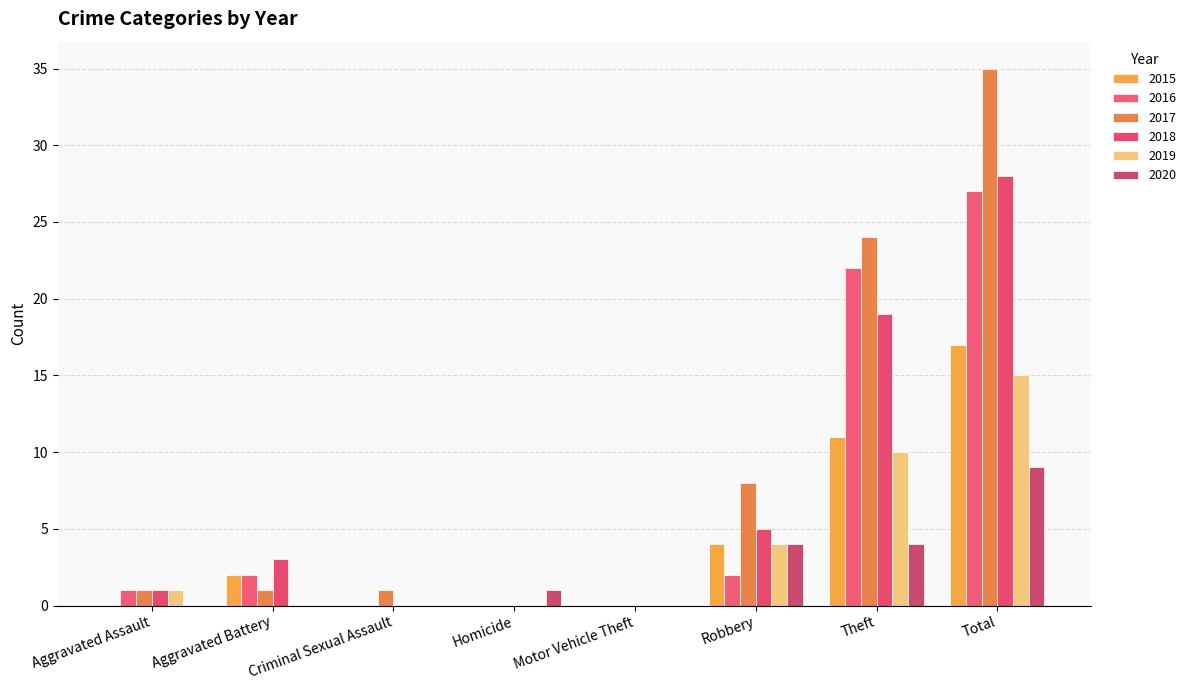

At which category does the chart reach its minimum across all series?

Aggravated Assault